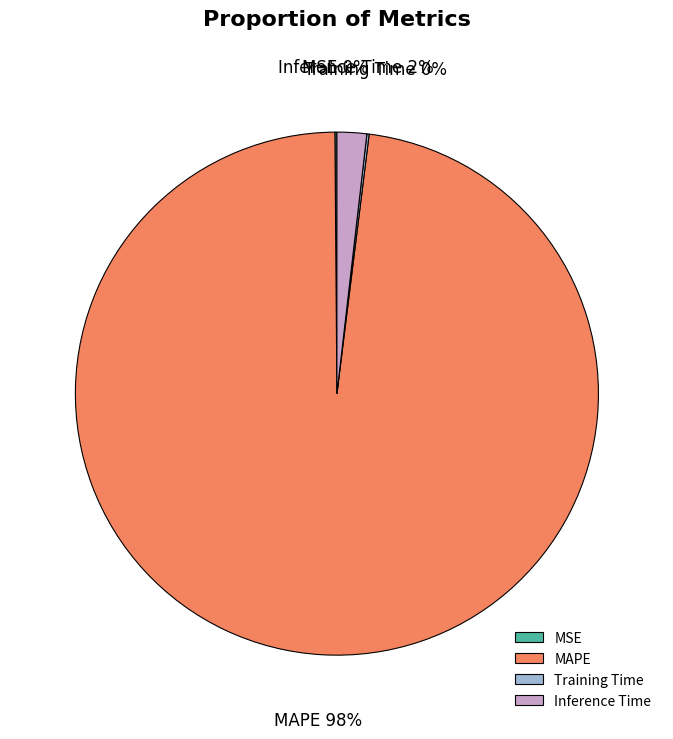

To the nearest percent, what percentage of the pie is Inference Time?

2%